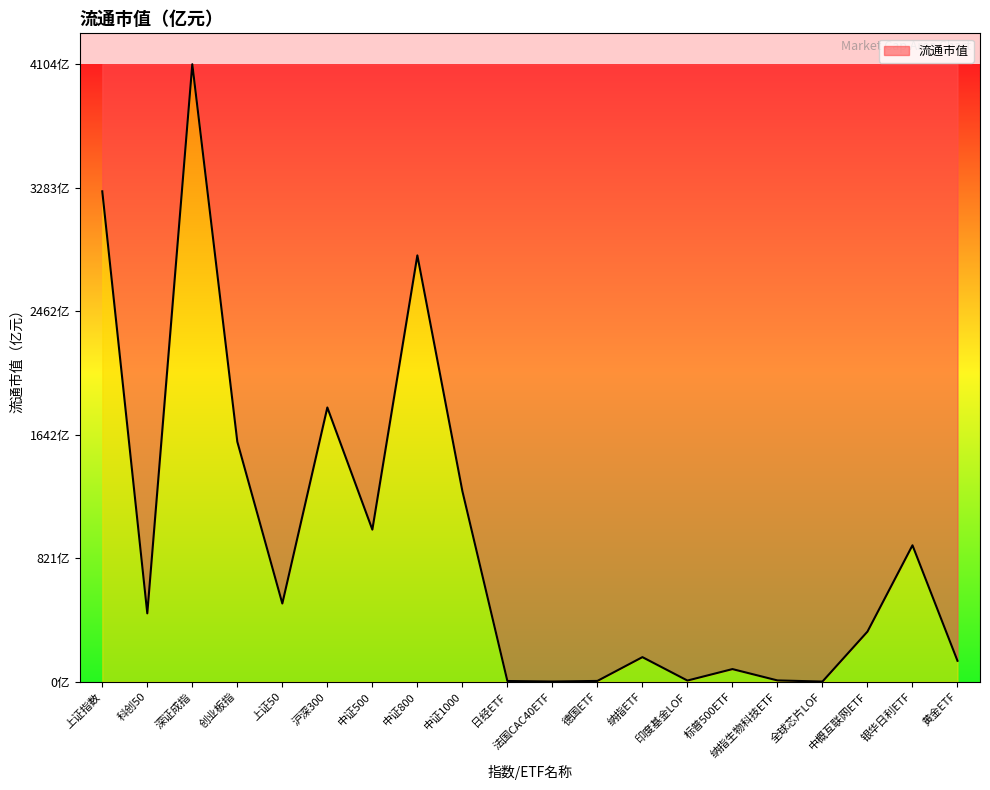

Does the chart have visible grid lines?

No